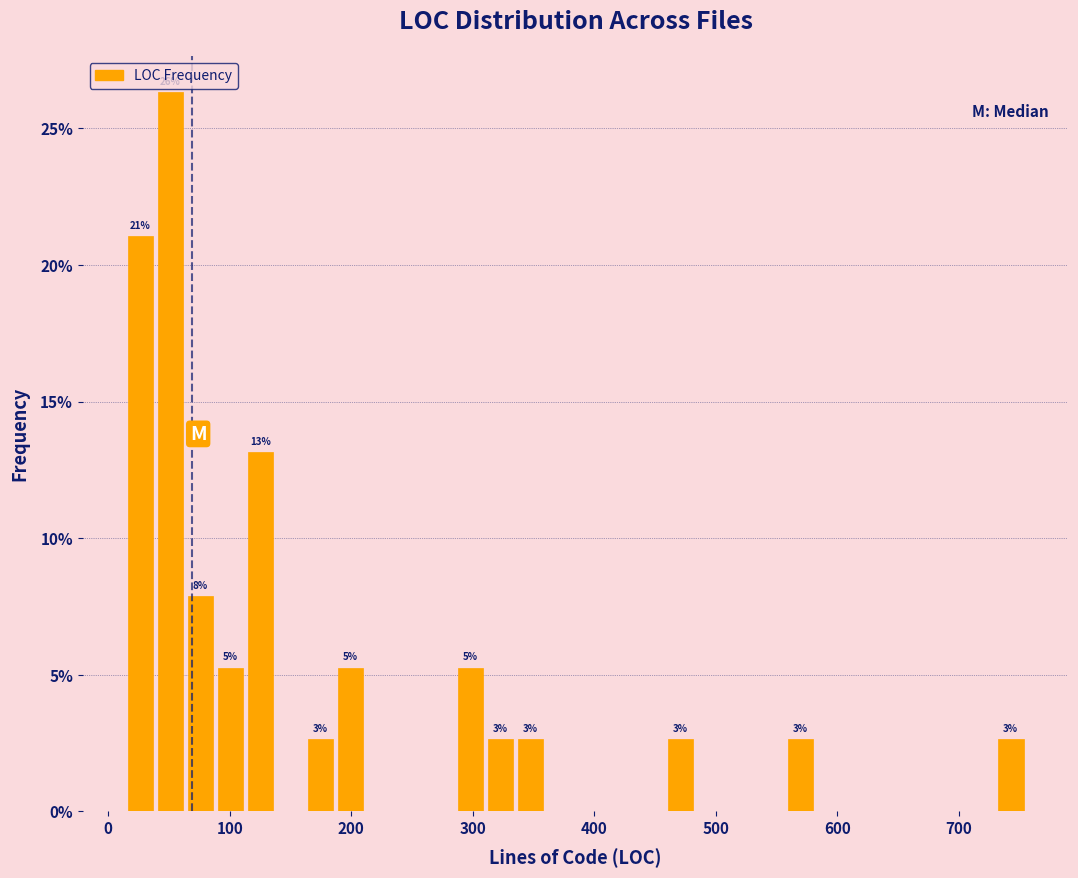

Around what value on the x-axis is the tallest bar? Give the approximate position of its centre, as read against the axis.

50